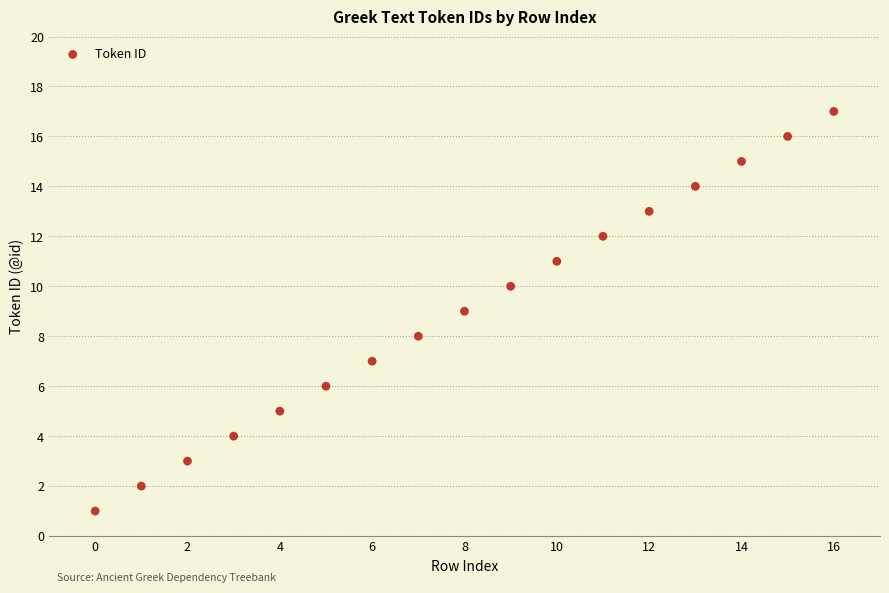

What is the range of Y values (max minus min)?

16